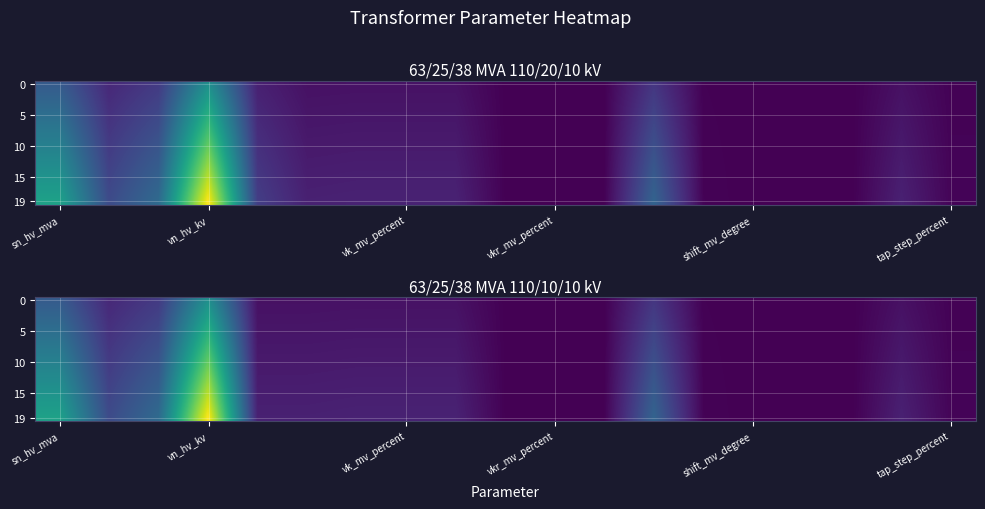

What is the total value across all series at 12?

525.0